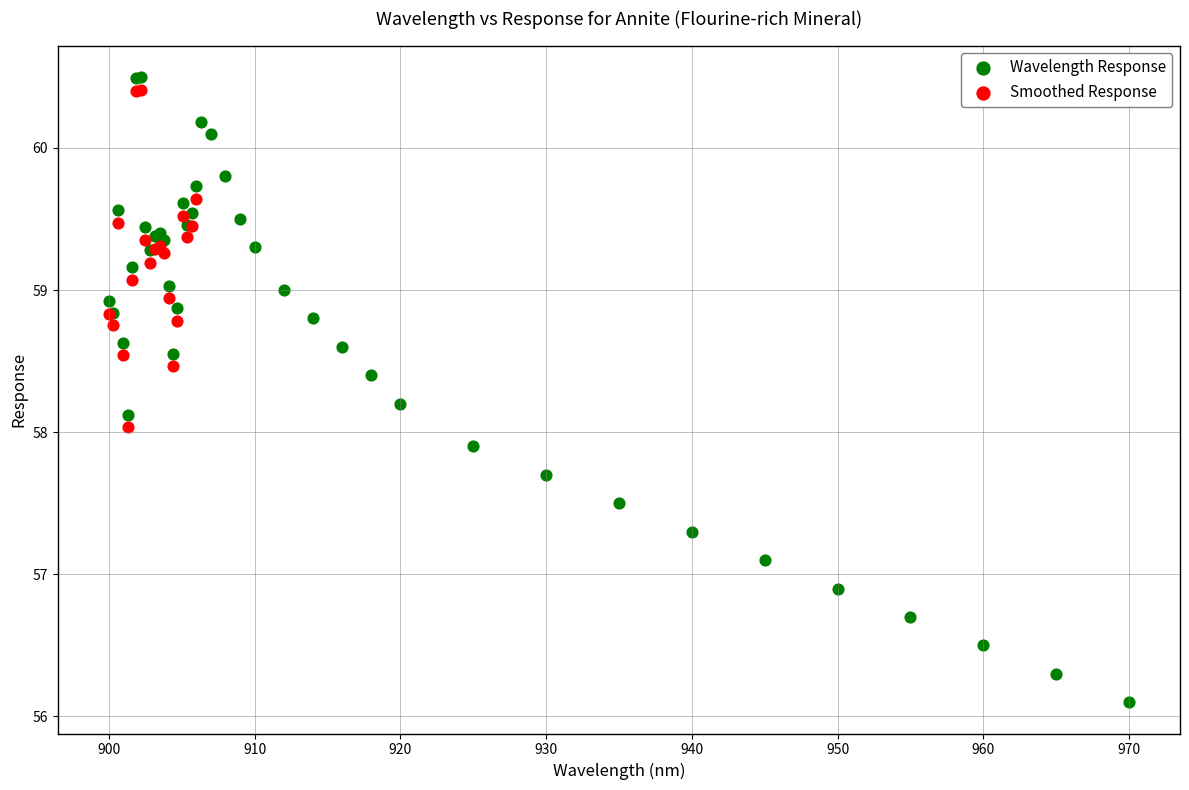

Which series reaches the minimum Y coordinate?

Wavelength Response